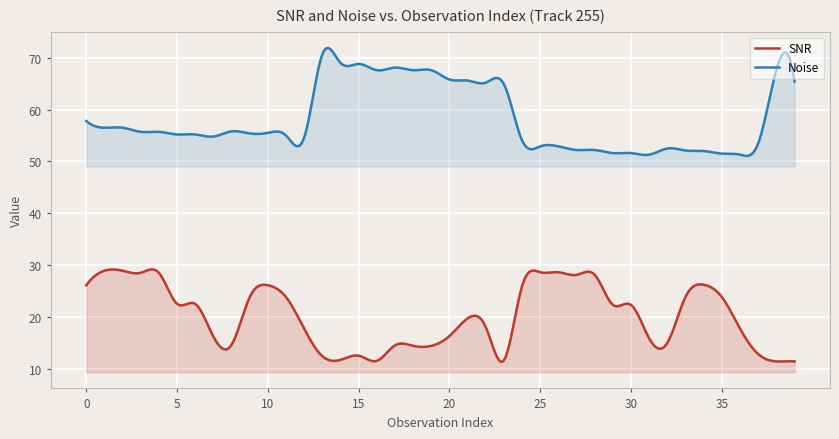

Reading left to right, transcribe all the data shown in this chart.

SNR: 0=26.1	1=28.9	2=28.9	3=28.5	4=28.5	5=22.5	6=22.5	7=16.2	8=14.6	9=23.8	10=26.1	11=23.8	12=17.7	13=12.4	14=11.7	15=12.5	16=11.5	17=14.5	18=14.4	19=14.4	20=16.3	21=19.7	22=18.0	23=11.6	24=26.0	25=28.6	26=28.6	27=28.1	28=28.1	29=22.3	30=22.3	31=15.8	32=15.0	33=23.9	34=26.2	35=23.8	36=17.7	37=12.8	38=11.4	39=11.4
Noise: 0=57.8	1=56.5	2=56.5	3=55.7	4=55.7	5=55.2	6=55.2	7=54.8	8=55.8	9=55.4	10=55.5	11=55.0	12=54.6	13=70.7	14=69.0	15=68.8	16=67.6	17=68.1	18=67.6	19=67.6	20=65.8	21=65.6	22=65.2	23=64.9	24=54.0	25=52.9	26=52.9	27=52.2	28=52.2	29=51.6	30=51.6	31=51.3	32=52.5	33=52.1	34=52.0	35=51.5	36=51.3	37=53.5	38=67.7	39=65.4